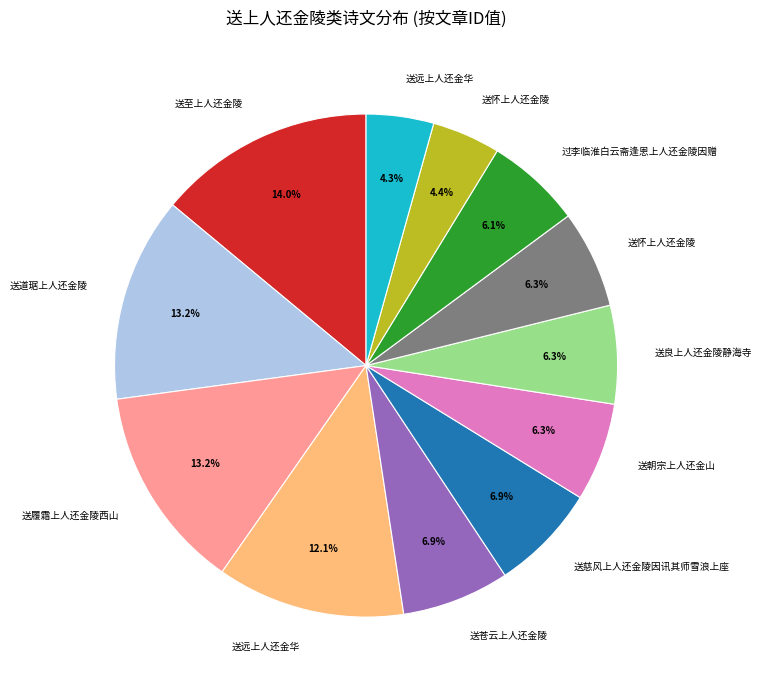

How many slices are in this pie chart?

12